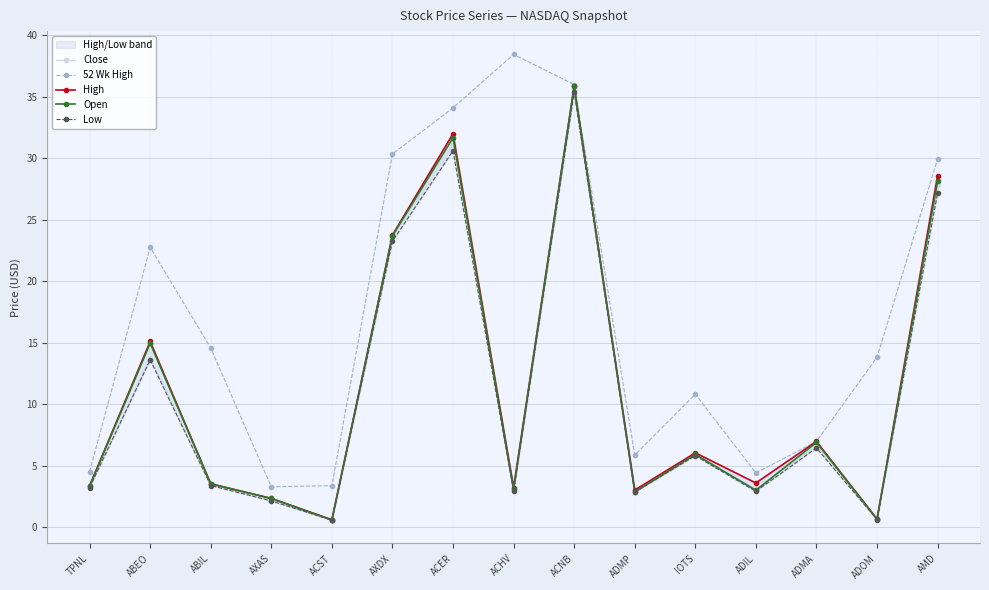

At which category does the chart reach its peak across all series?

ACHV